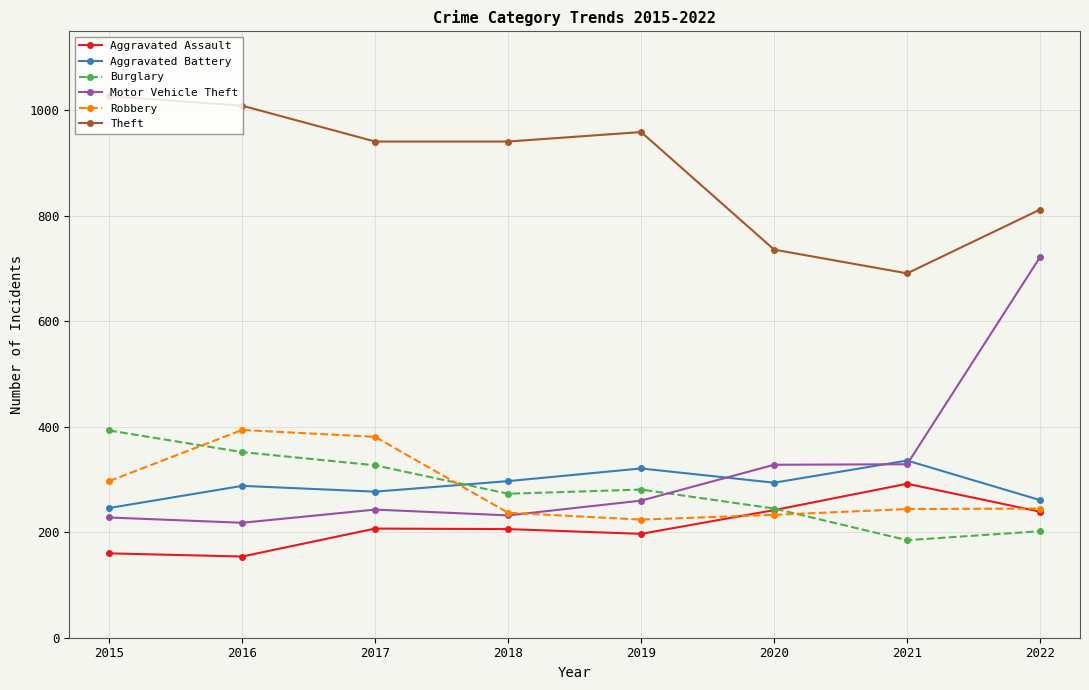

At 2017, list the series in order from largest to smallest.

Theft, Robbery, Burglary, Aggravated Battery, Motor Vehicle Theft, Aggravated Assault